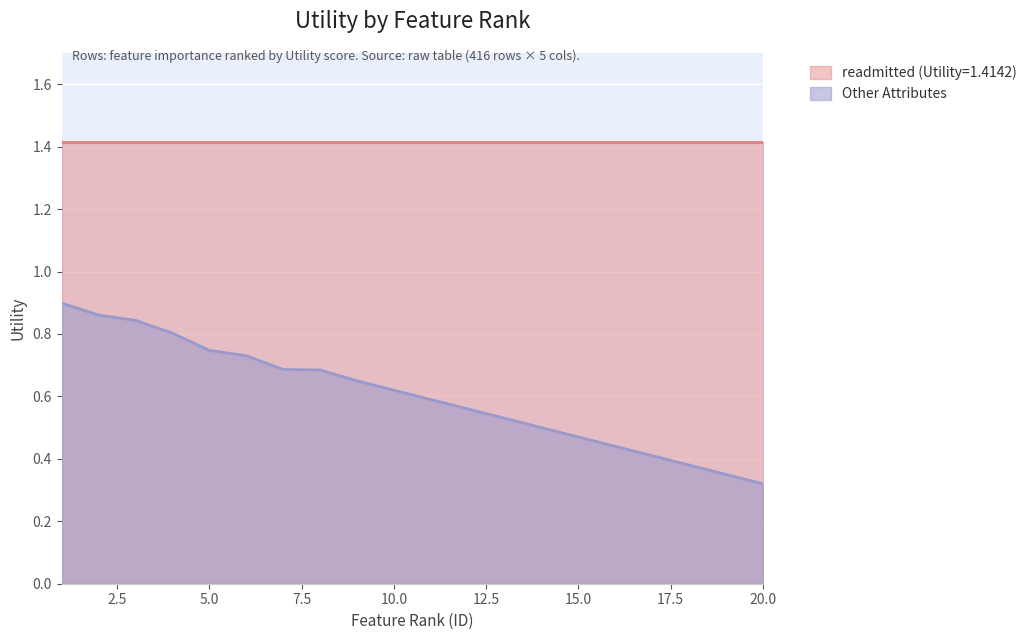

Does the chart display data point markers on the line(s)?

No